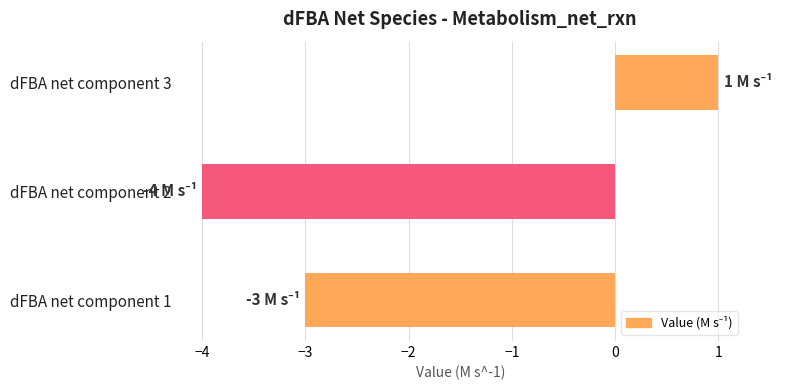

Is it true that the value at dFBA net component 2 is -2?

False